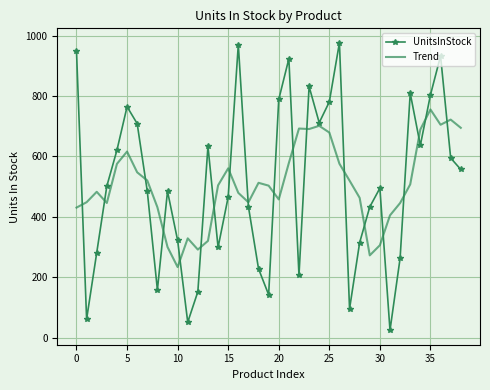

Which series has the largest range (max minus min)?

UnitsInStock